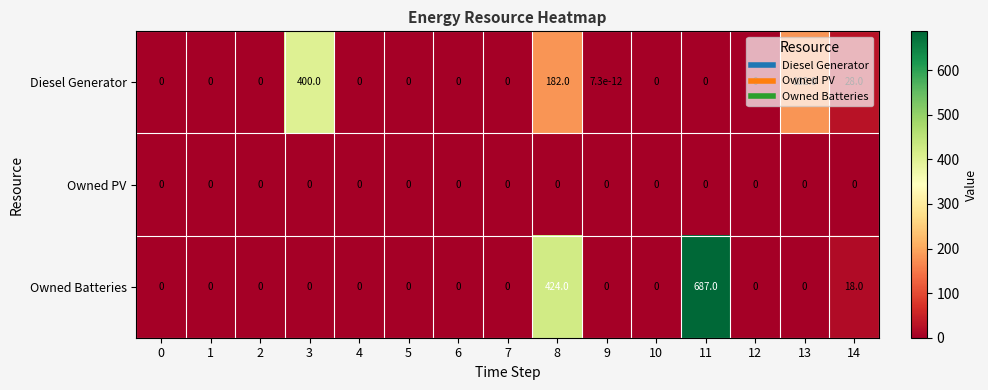

At which category is the sum across all series the highest?

11